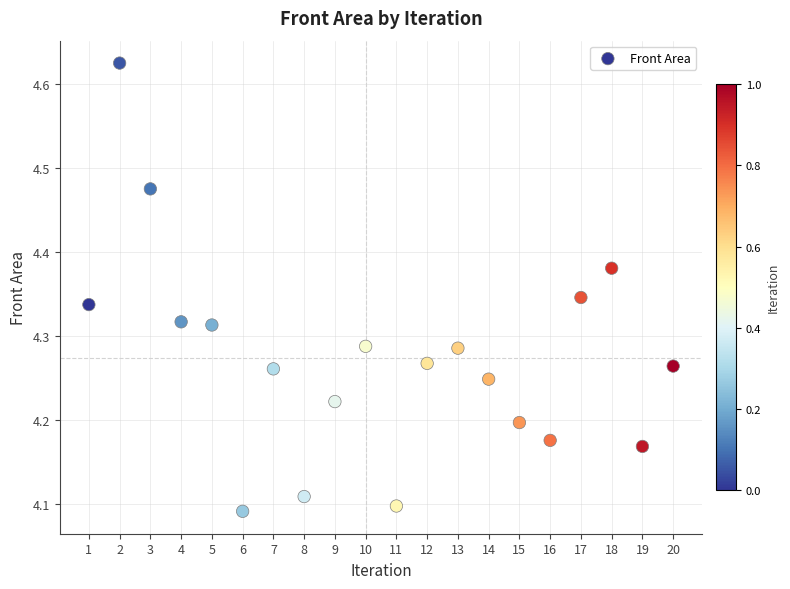

What is the range of X values (max minus min)?

19.0